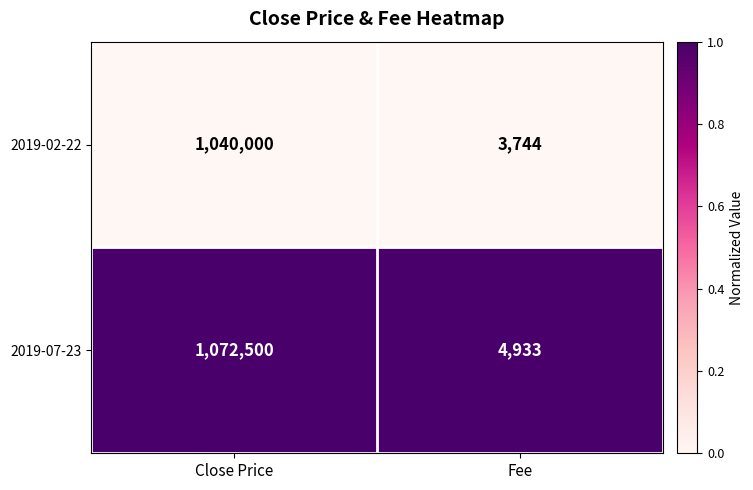

The 2019-07-23 series shows 4933 at Fee. True or false?

True